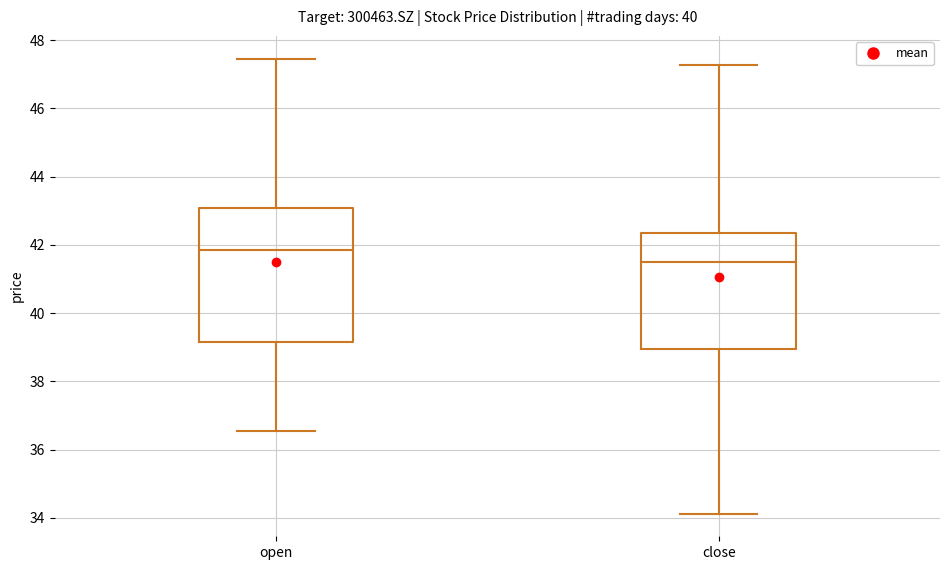

Comparing the boxes themselves (not the whiskers), which one is the tallest?

open